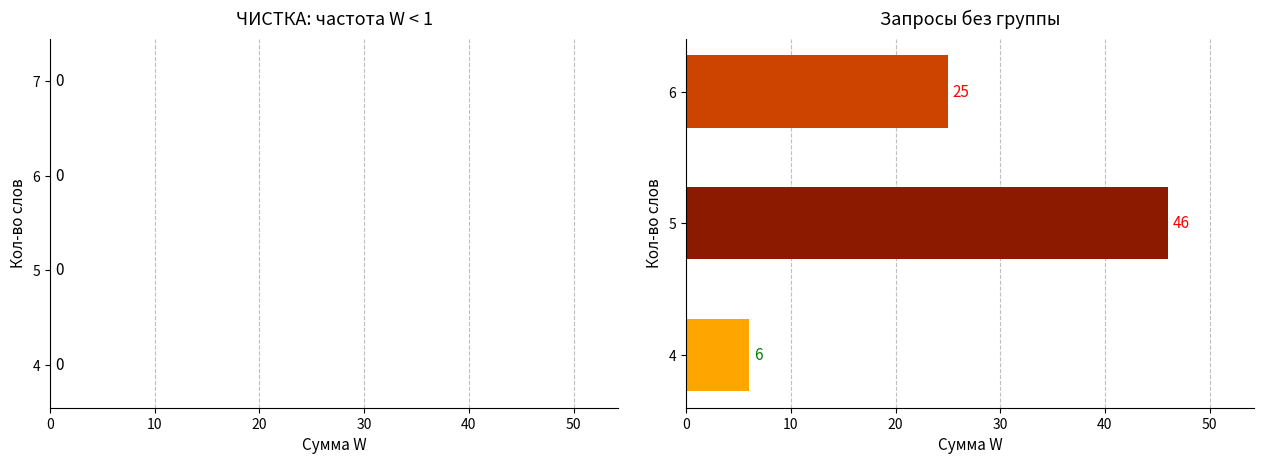

What is the change in value from 5 to 6?

-21